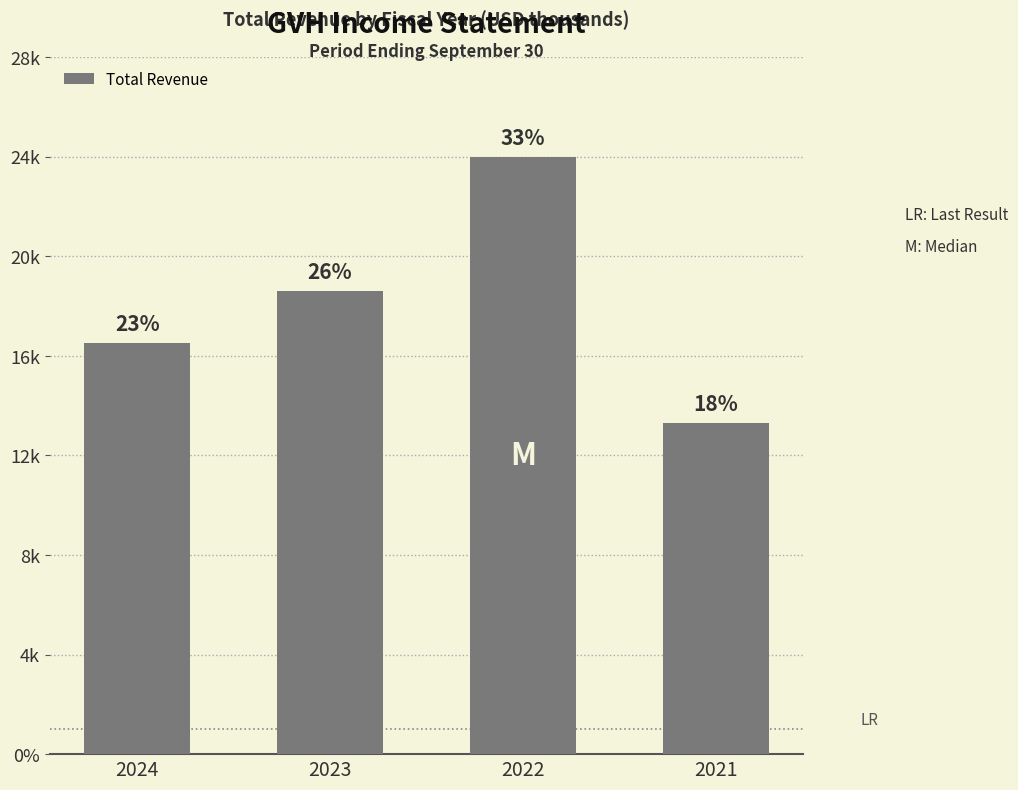

Are the bars horizontal?

No